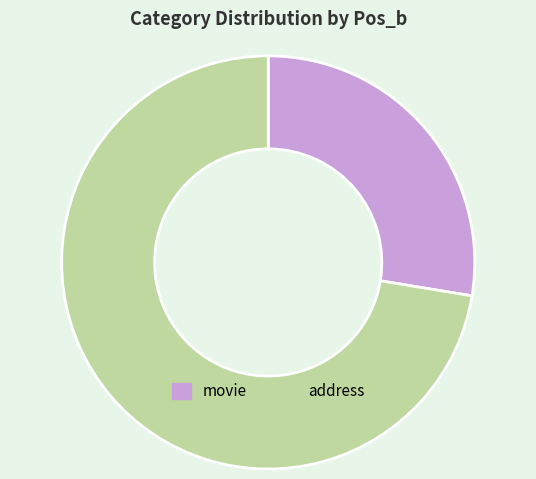

Count the number of slices in the pie.

2